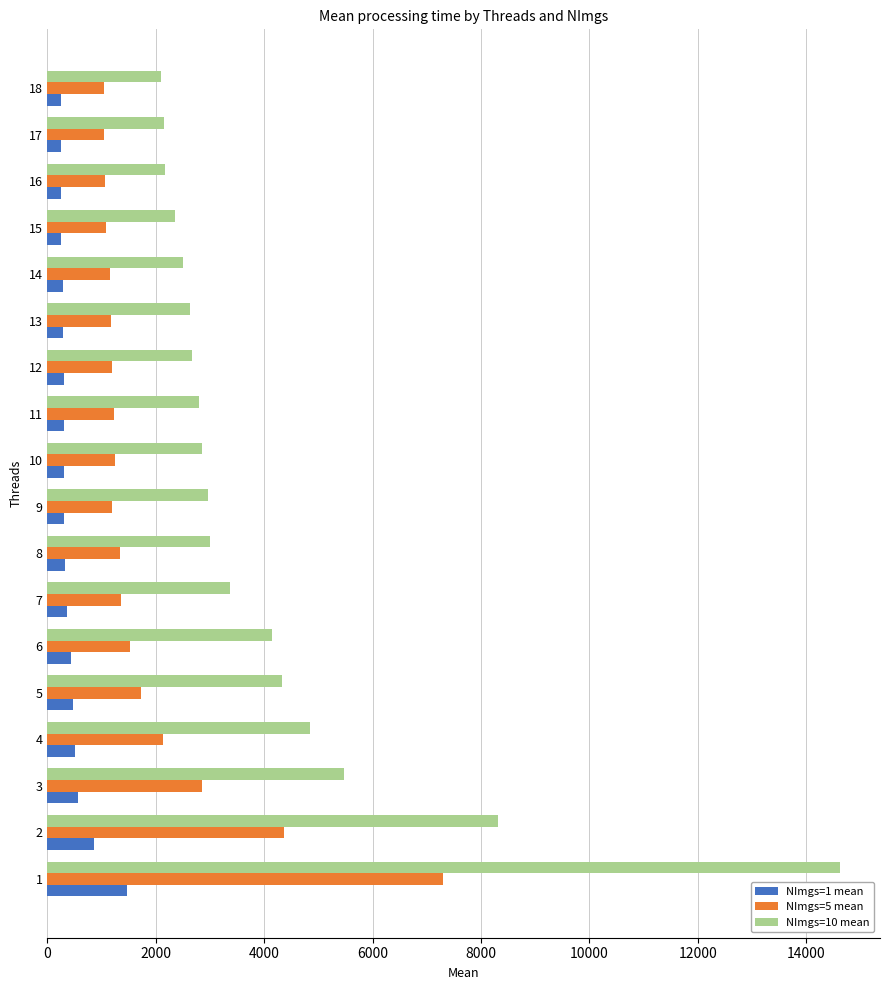

What is the smallest value displayed?

242.5